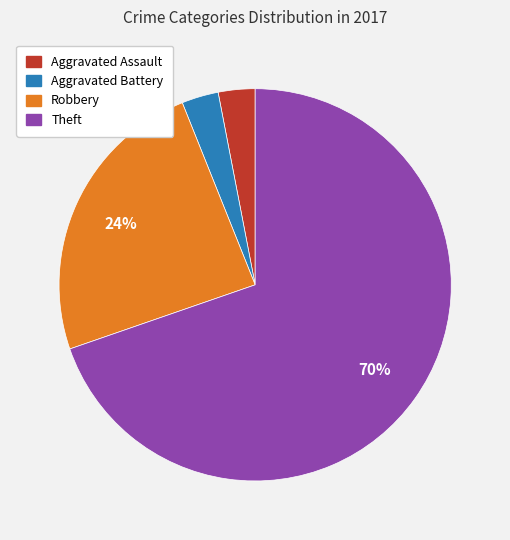

Do Robbery and Aggravated Assault together represent more than half of the pie?

No